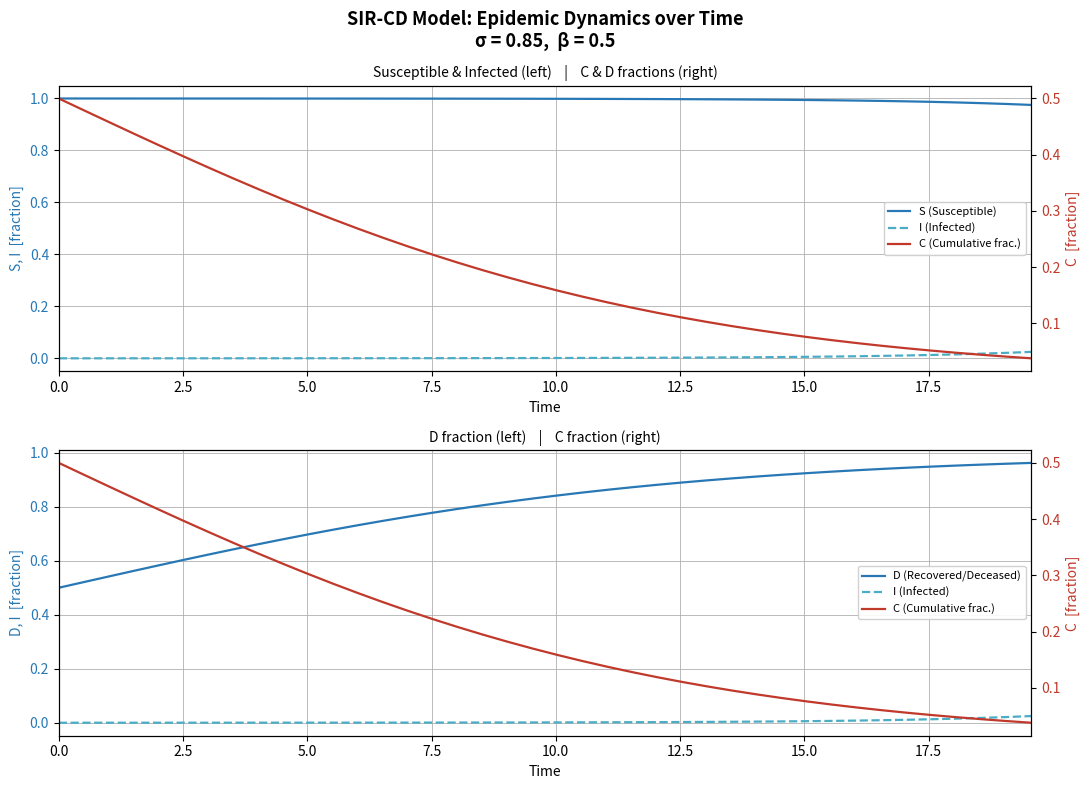

Which has a higher value, 20 or 9?

9